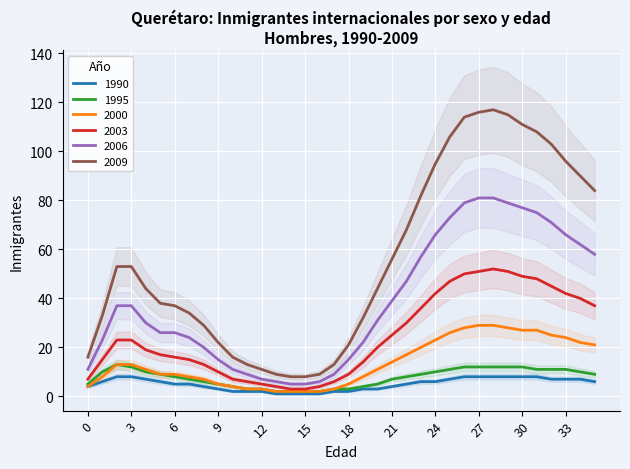

What is the sum of all 2006 values?

1386